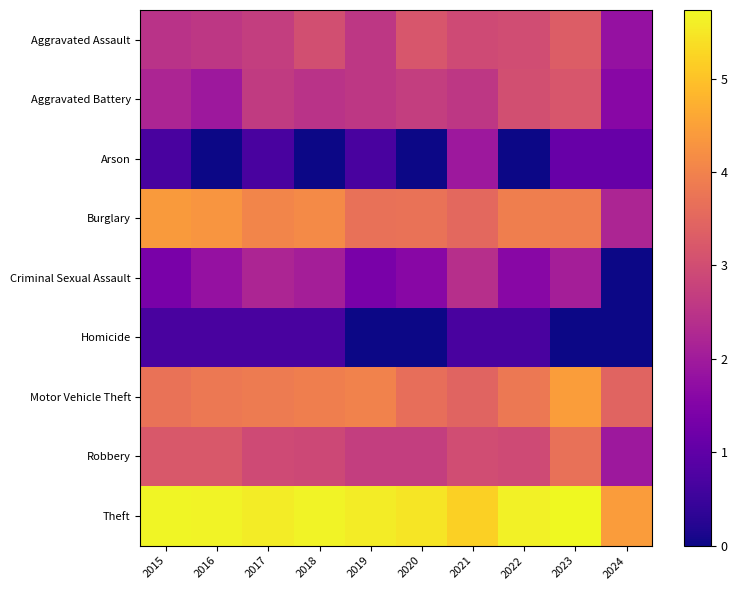

List the series in order of their peak value, lowest first.

Homicide, Arson, Criminal Sexual Assault, Aggravated Battery, Aggravated Assault, Robbery, Burglary, Motor Vehicle Theft, Theft